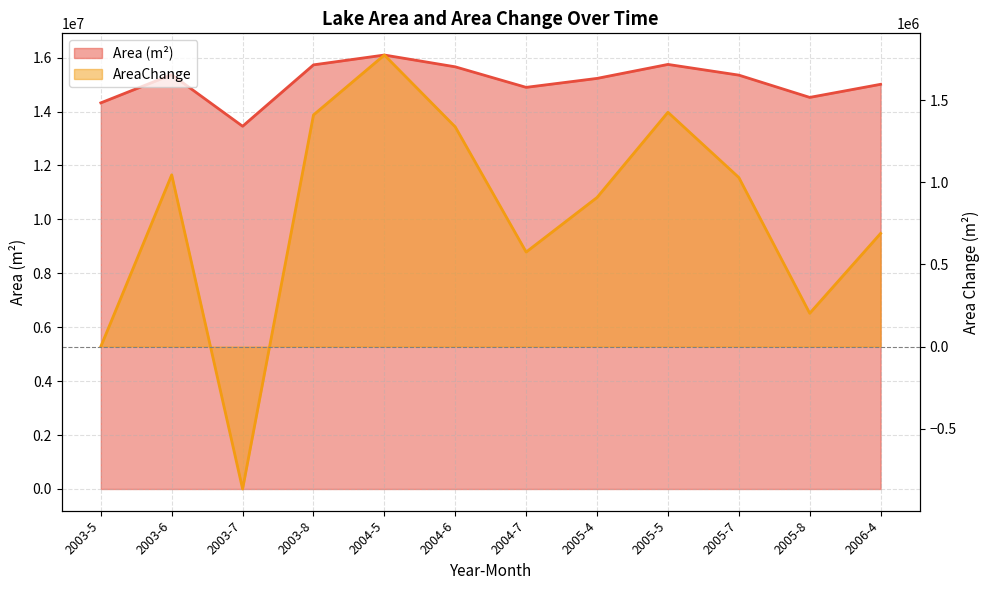

What is the greatest value displayed?

16094700